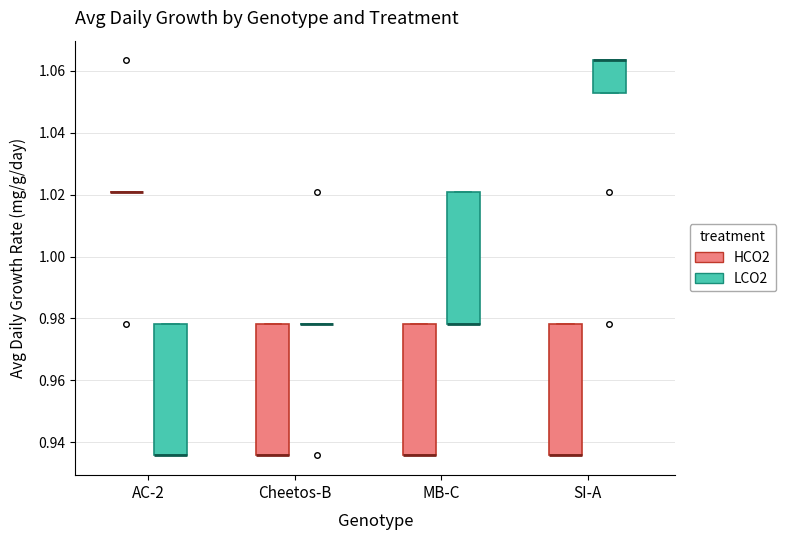

Reading left to right, transcribe this box plot: for each box, give where its median line is, the range the box spans, and where its two whiskers end, as read against the y-axis. The values are not printed on the chart, so give them approximately, as read against the axis.

AC-2 (HCO2): box collapsed to a line at 1.020, whiskers 1.020 to 1.020
AC-2 (LCO2): median 0.936 (drawn on the box's lower edge), box 0.936 to 0.978, whiskers 0.936 to 0.978
Cheetos-B (HCO2): median 0.936 (drawn on the box's lower edge), box 0.936 to 0.978, whiskers 0.936 to 0.978
Cheetos-B (LCO2): box collapsed to a line at 0.978, whiskers 0.978 to 0.978
MB-C (HCO2): median 0.936 (drawn on the box's lower edge), box 0.936 to 0.978, whiskers 0.936 to 0.978
MB-C (LCO2): median 0.978 (drawn on the box's lower edge), box 0.978 to 1.020, whiskers 0.978 to 1.020
SI-A (HCO2): median 0.936 (drawn on the box's lower edge), box 0.936 to 0.978, whiskers 0.936 to 0.978
SI-A (LCO2): median 1.064 (drawn on the box's upper edge), box 1.052 to 1.064, whiskers 1.052 to 1.064